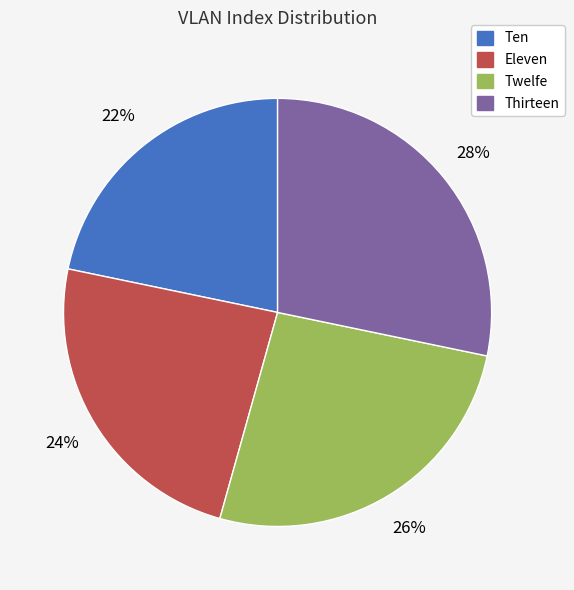

To the nearest percent, what is the combined percentage of Eleven and Twelfe?

50%